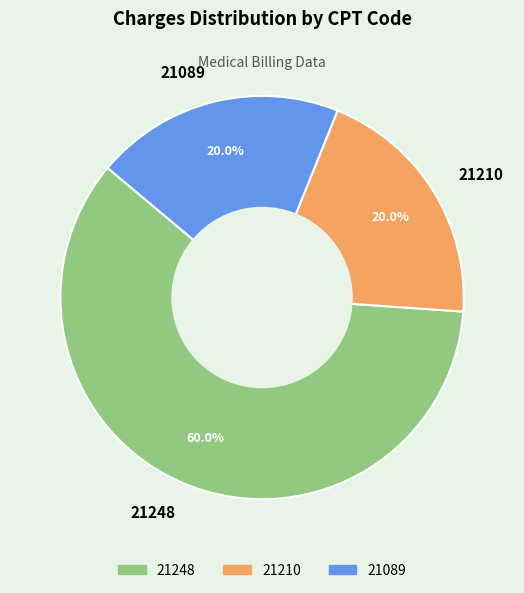

Does any single category account for the majority?

Yes